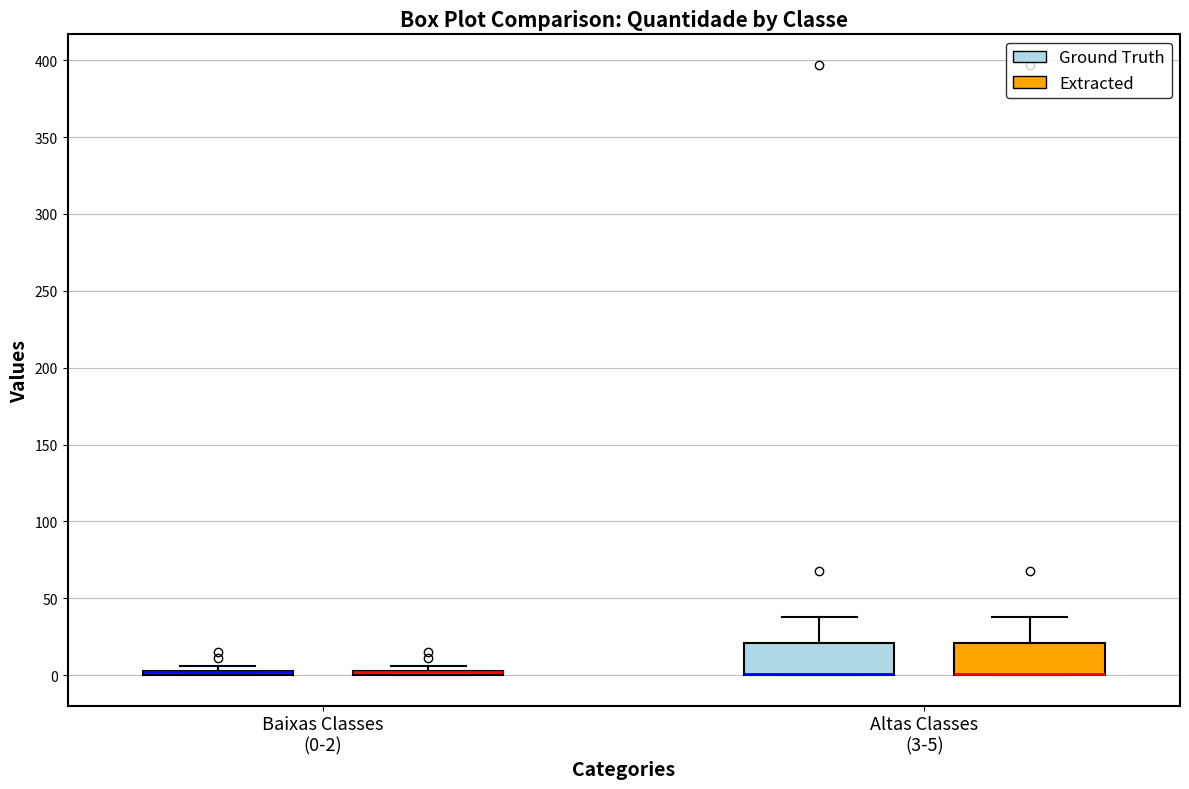

Reading left to right, read every box against the y-axis: the position of its median line, the range the box covers, and the ends of its whiskers. The values are not printed on the chart, so give them approximately, as read against the axis.

Baixas Classes (0-2) (Ground Truth): box collapsed to a line at 0, whiskers 0 to 5
Baixas Classes (0-2) (Extracted): box collapsed to a line at 0, whiskers 0 to 5
Altas Classes (3-5) (Ground Truth): median 0 (drawn on the box's lower edge), box 0 to 20, whiskers 0 to 40
Altas Classes (3-5) (Extracted): median 0 (drawn on the box's lower edge), box 0 to 20, whiskers 0 to 40